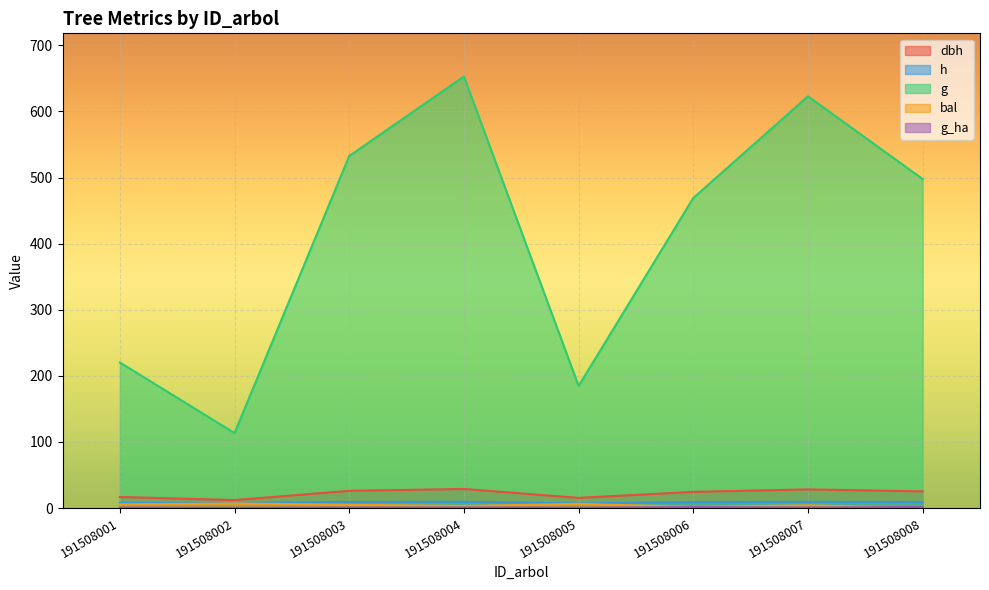

True or false: g has more than 0 points higher than both neighbors.

True